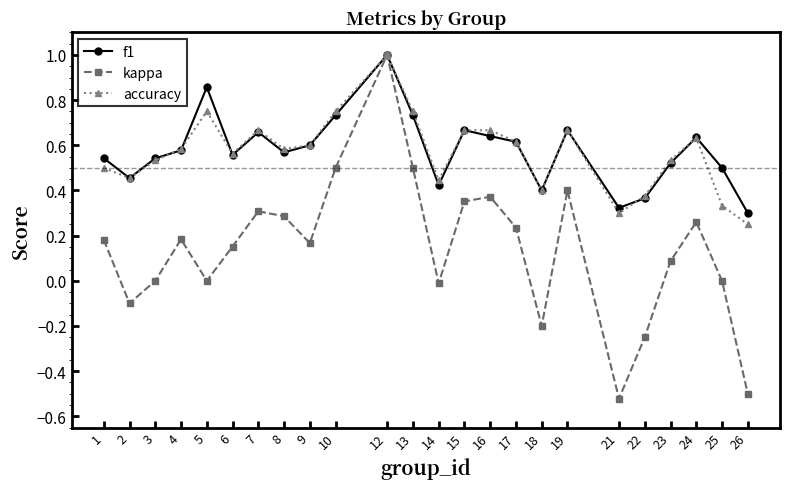

Between 17 and 25, which series saw the biggest shift?

accuracy